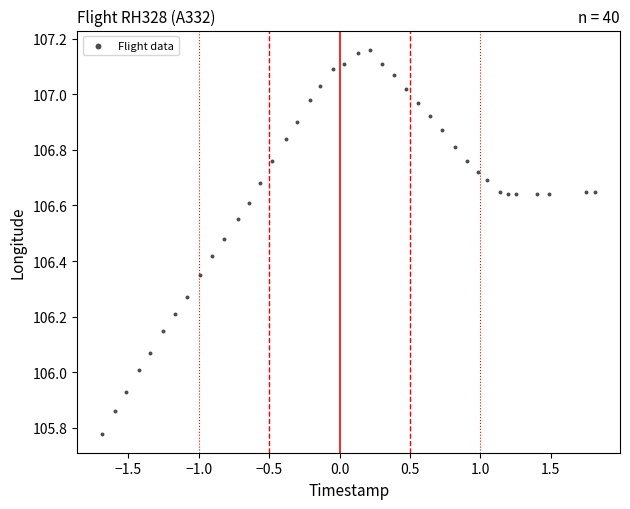

What is the range of Y values (max minus min)?

1.4